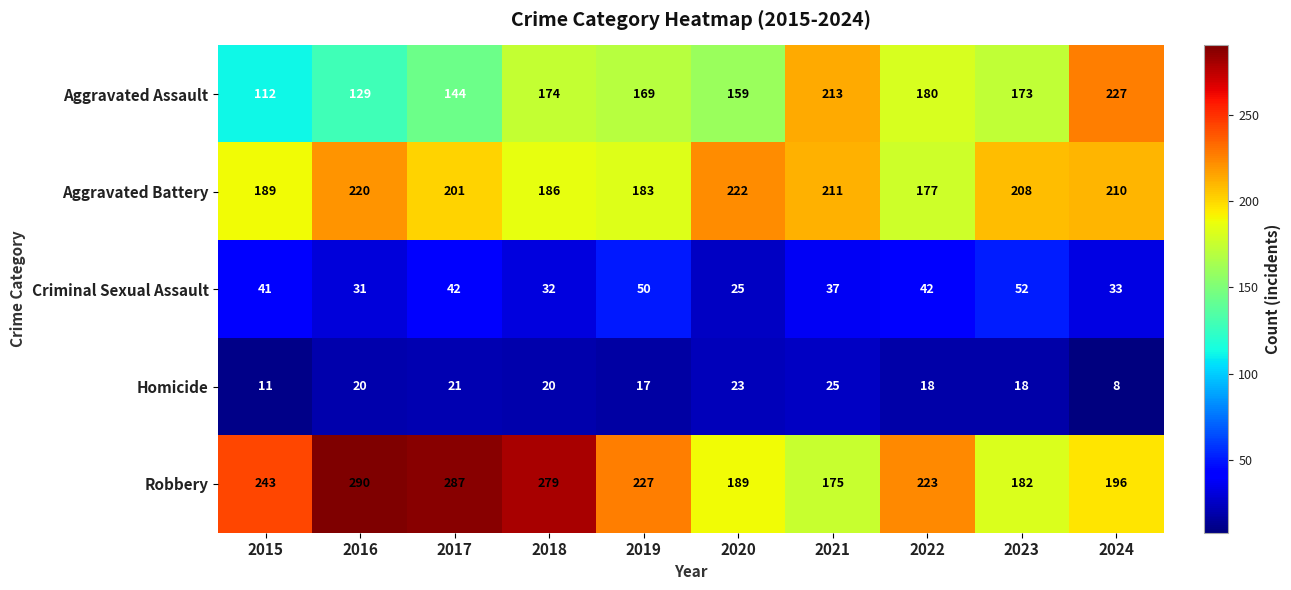

At which label does Robbery reach its minimum?

2021